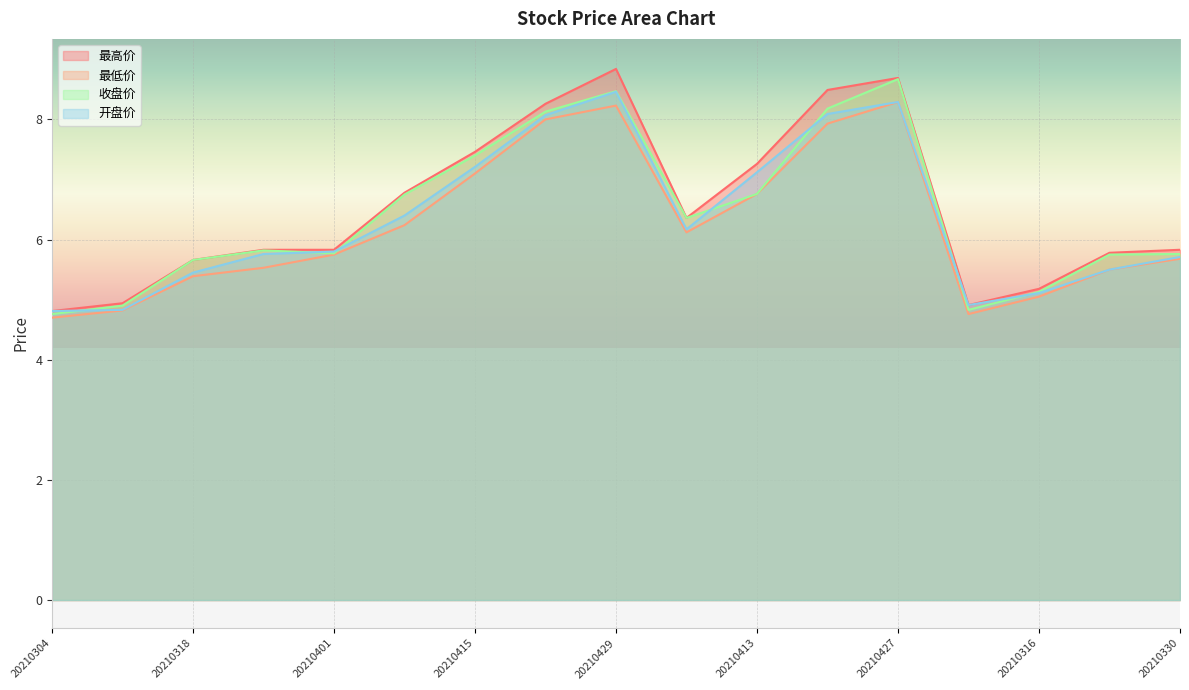

What is the smallest value displayed?

4.7